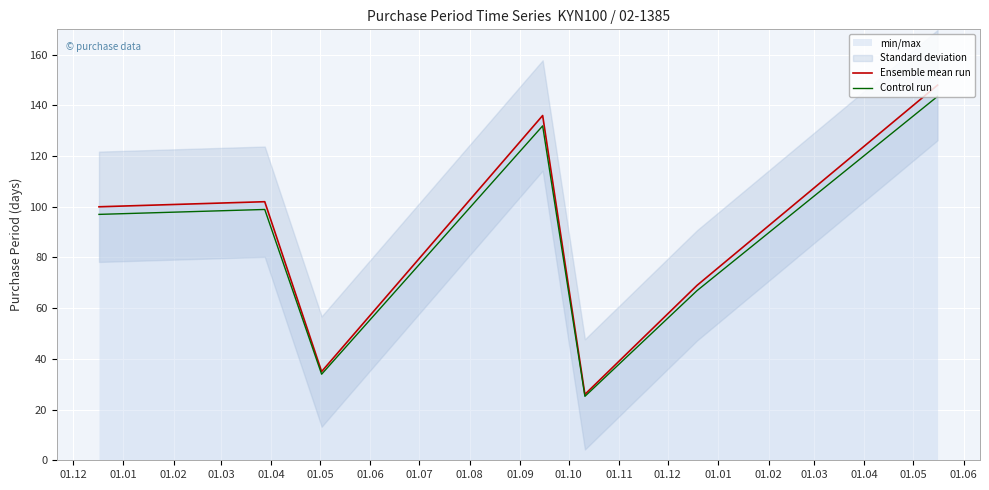

What is the difference between the Ensemble mean run values at 01.12 and 01.06?

48.0